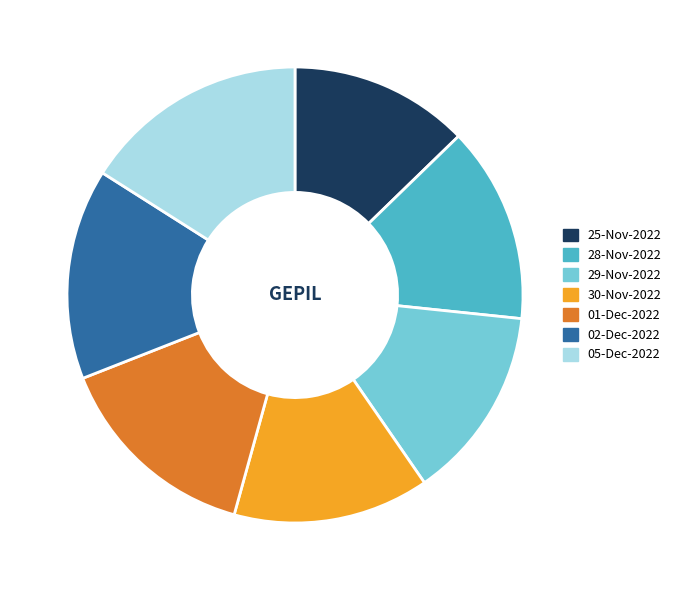

How many slices are in this pie chart?

7